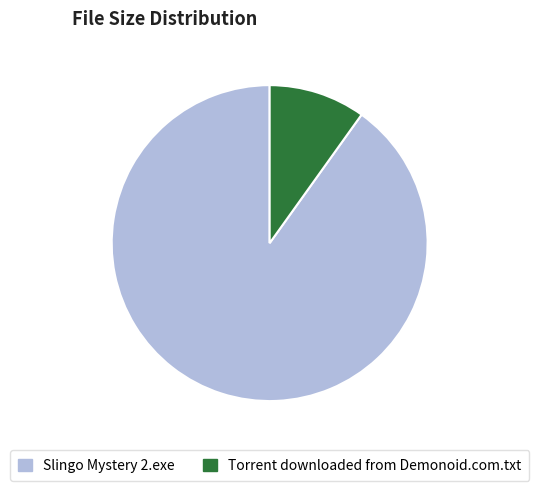

Count the number of slices in the pie.

2